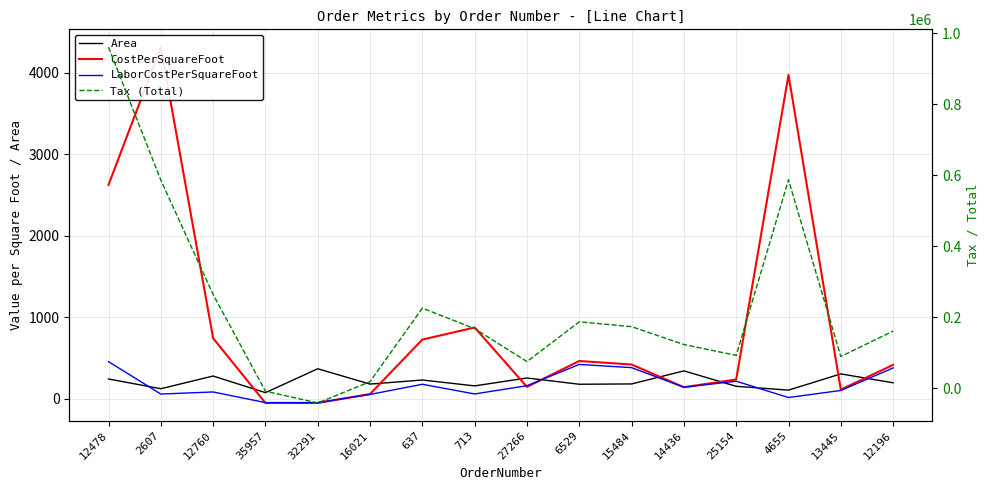

Between 12760 and 713, which series saw the biggest shift?

Tax (Total)